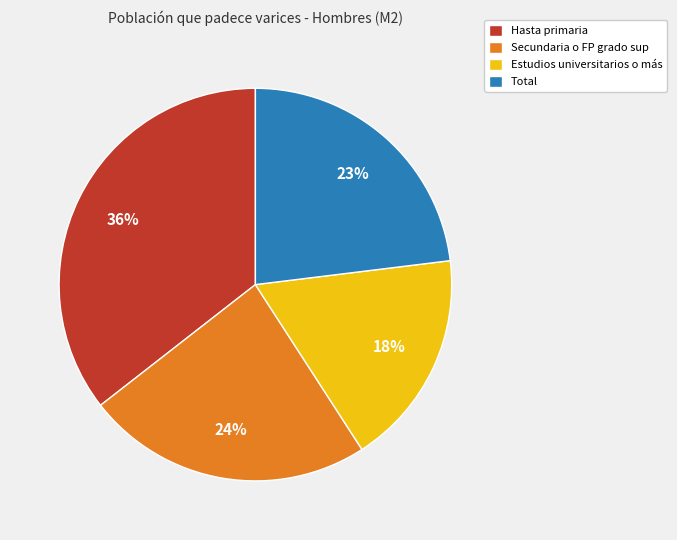

True or false: Estudios universitarios o más accounts for 18% of the total.

True